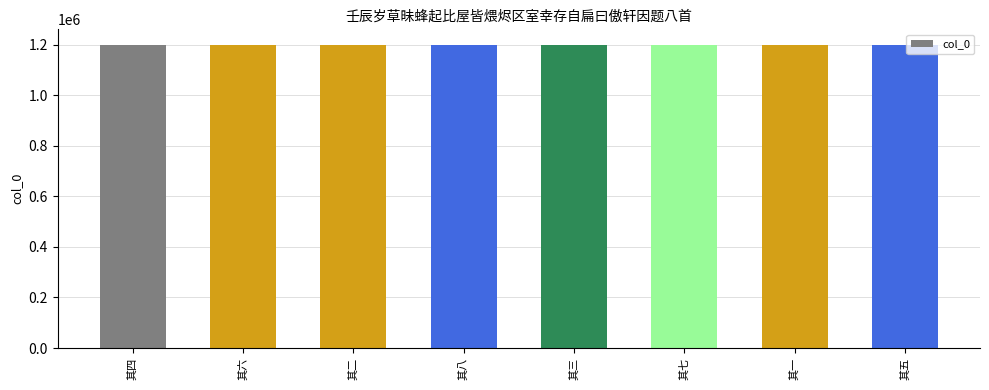

How many values are between 1200642 and 1200648?

5